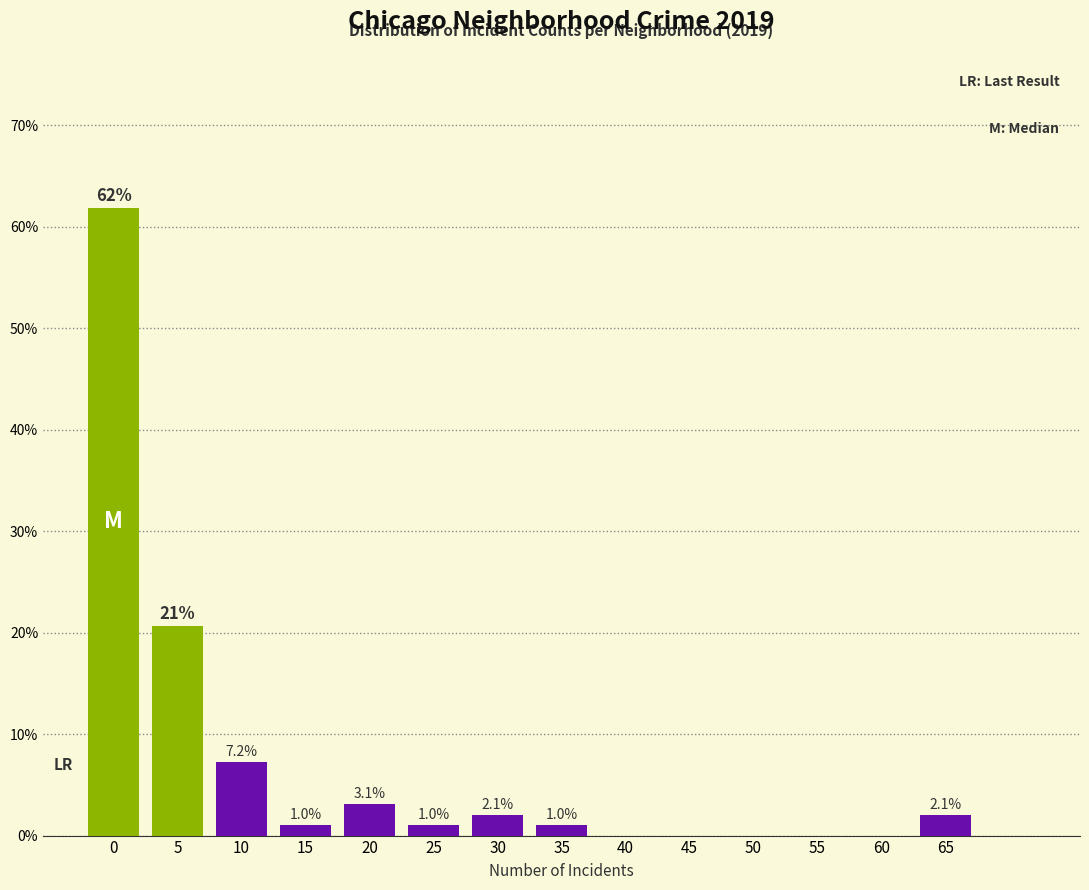

Reading right to left, what are all the values shown in this chart?

65=2.1	60=0.0	55=0.0	50=0.0	45=0.0	40=0.0	35=1.0	30=2.1	25=1.0	20=3.1	15=1.0	10=7.2	5=20.6	0=61.9